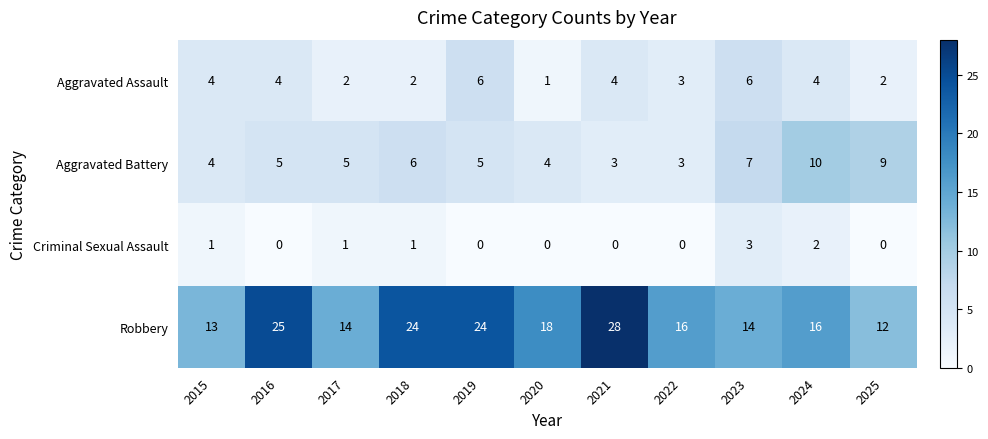

What value does the Aggravated Assault series have at 2016?

4